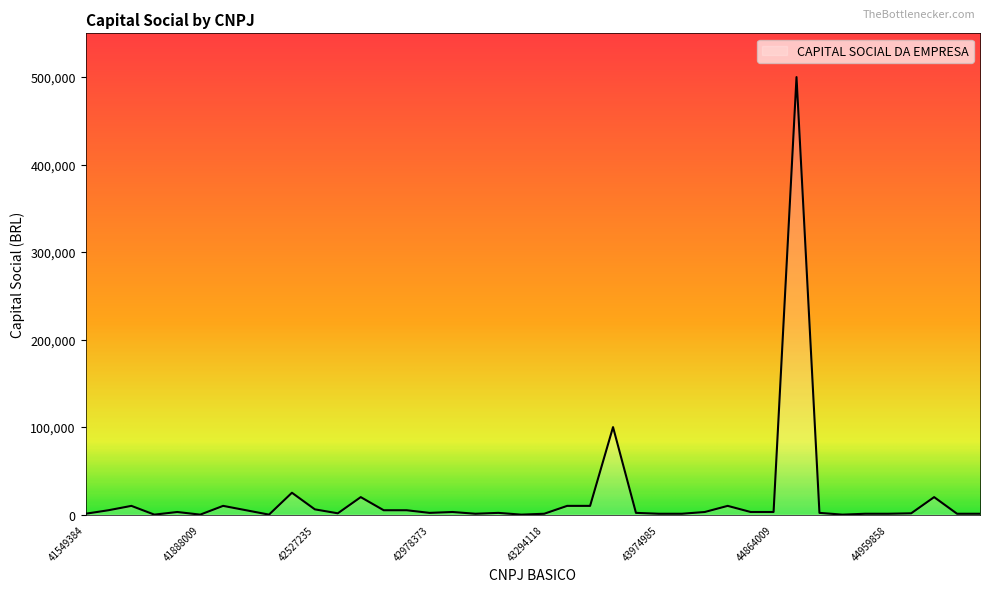

What is the greatest value displayed?

500000